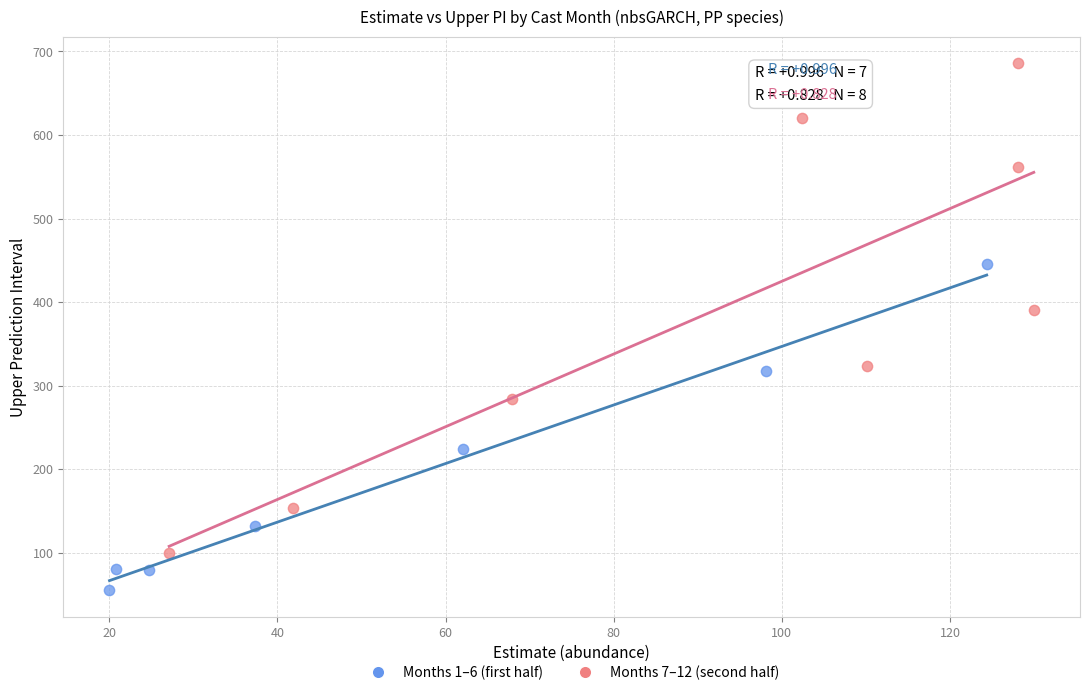

Which series has the widest spread of Y values?

Months 7–12 (second half)